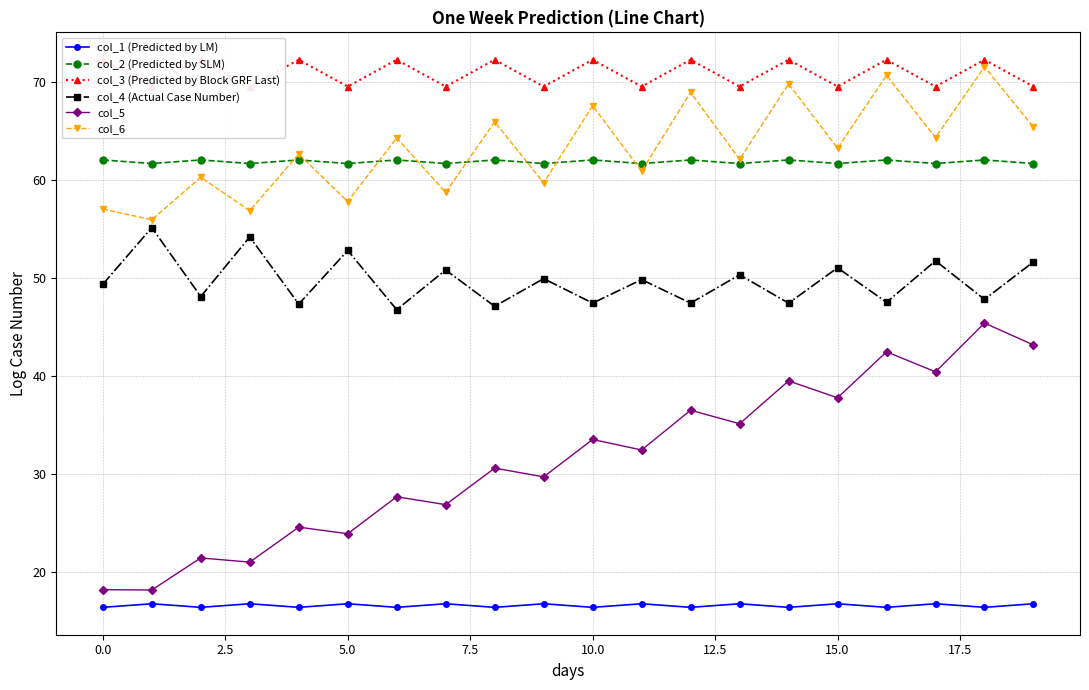

What is the difference between the second highest and minimum values in the col_1 (Predicted by LM) series?

0.4